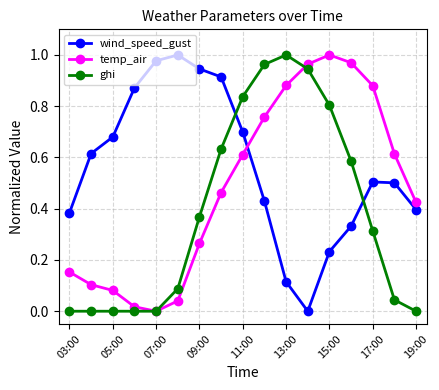

True or false: wind_speed_gust and ghi intersect in this chart.

True